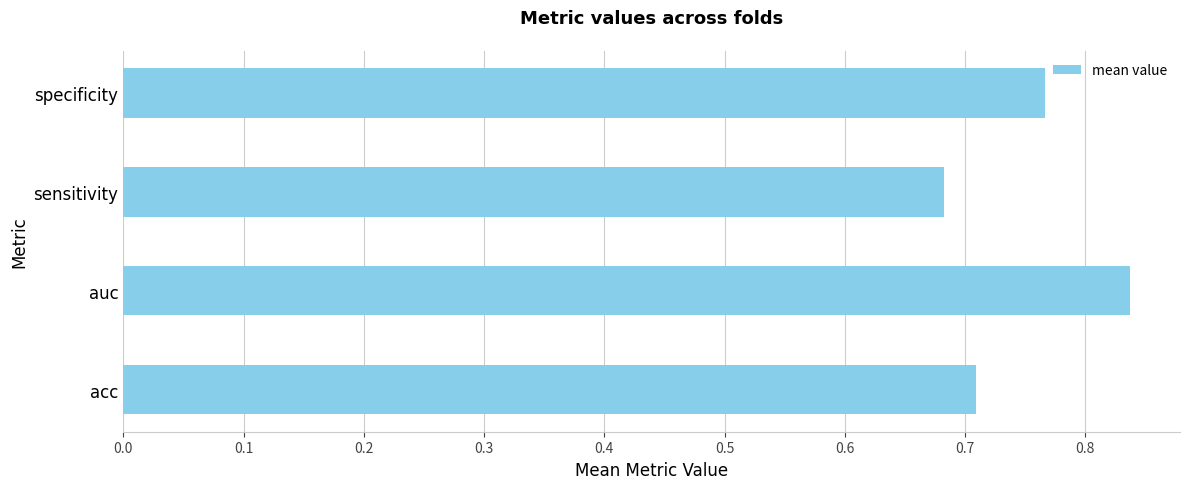

What is the change in value from acc to specificity?

+0.1